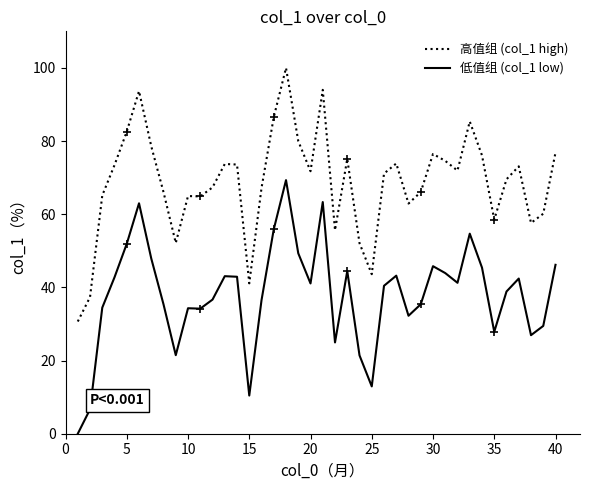

What is the minimum value for 高值组 (col_1 high)?

30.7